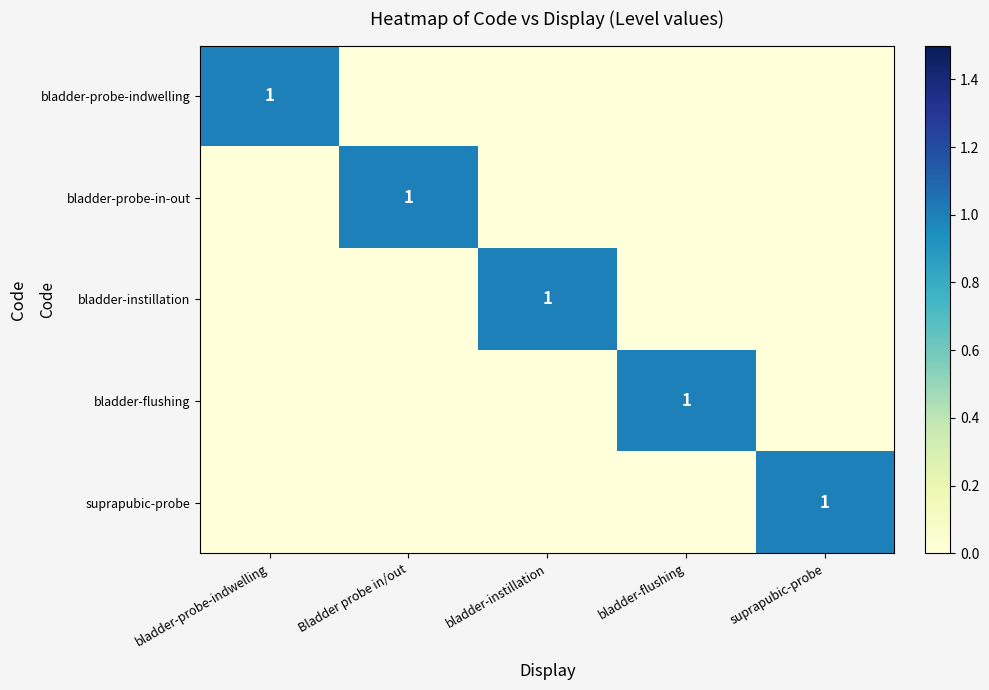

What is the total value across all series at bladder-flushing?

1